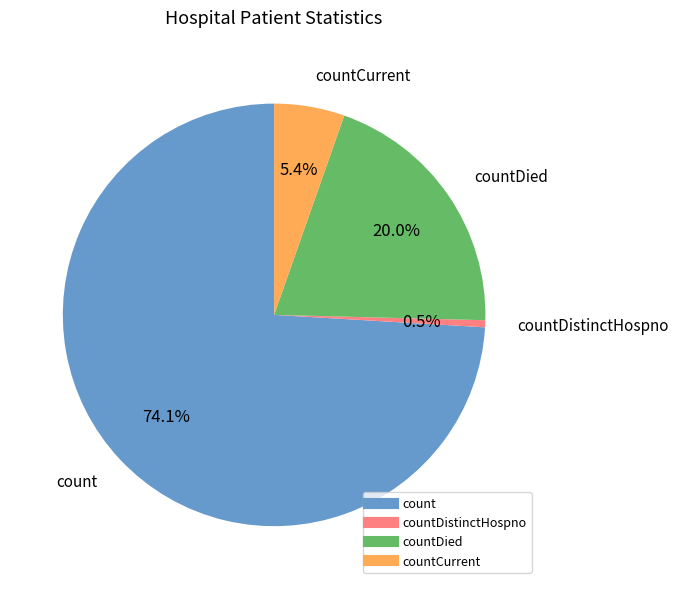

Is there any slice that represents more than half of the pie?

Yes